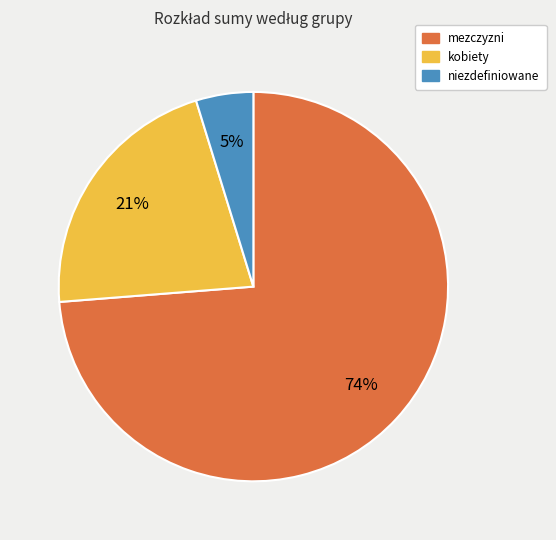

Which has a higher value, niezdefiniowane or kobiety?

kobiety